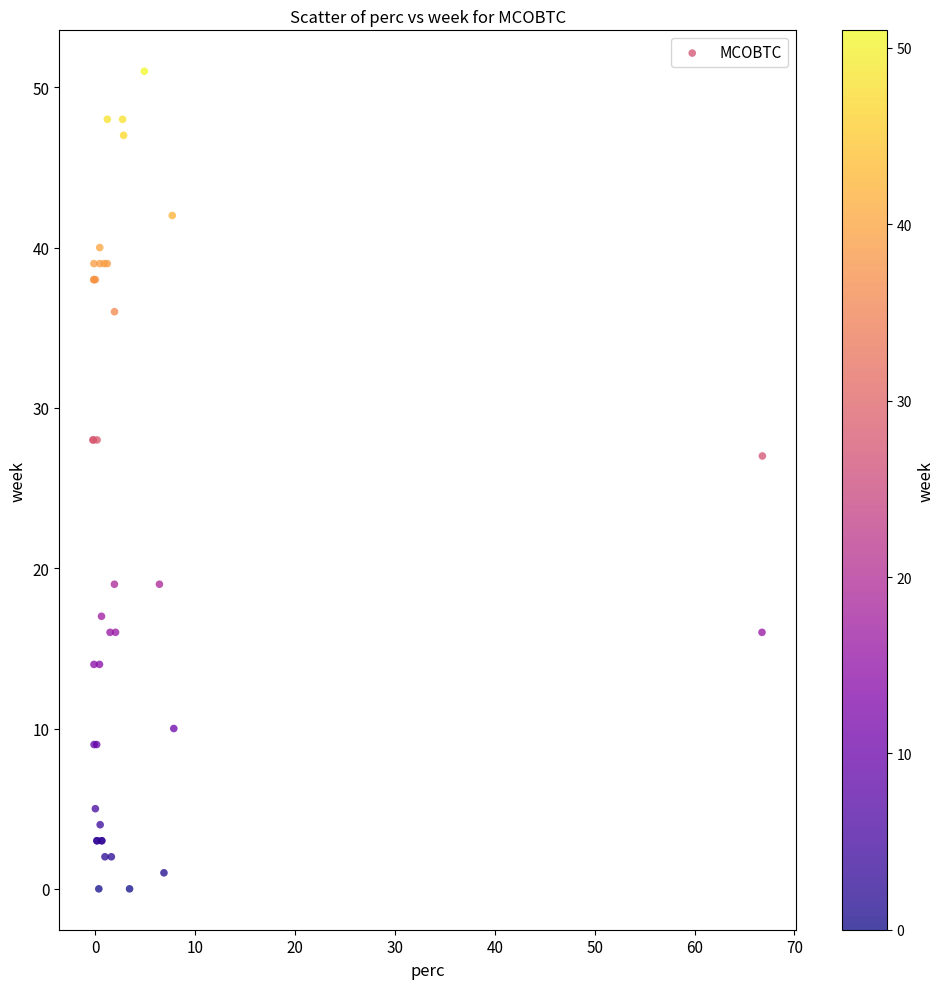

What Y value in the scatter plot is closest to 25?

27